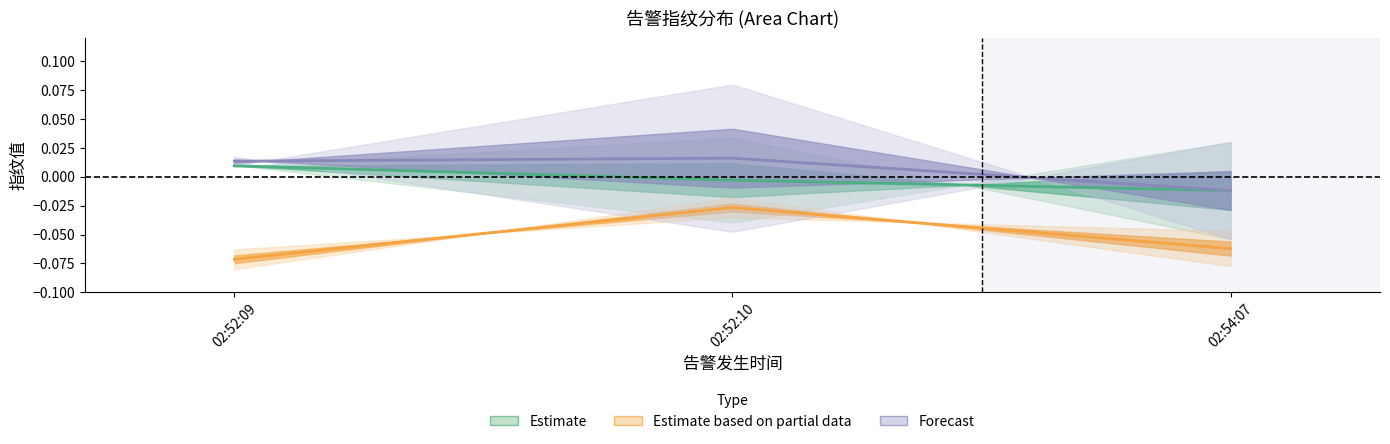

Reading left to right, list all the values displayed in this chart.

Estimate_line: 02:52:09=0.0	02:52:10=-0.0	02:54:07=-0.0
Estimate based on partial data_line: 02:52:09=-0.1	02:52:10=-0.0	02:54:07=-0.1
Forecast_line: 02:52:09=0.0	02:52:10=0.0	02:54:07=-0.0